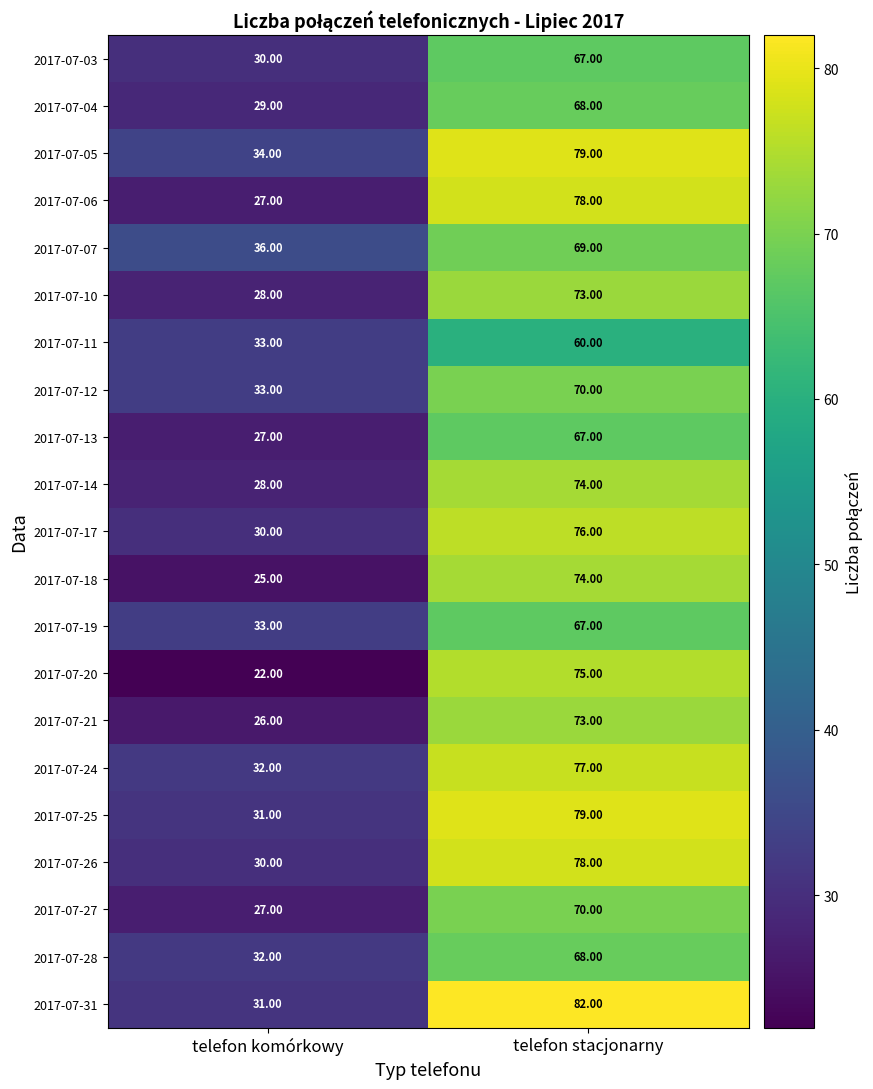

What is the difference between the 2017-07-14 values at telefon stacjonarny and telefon komórkowy?

46